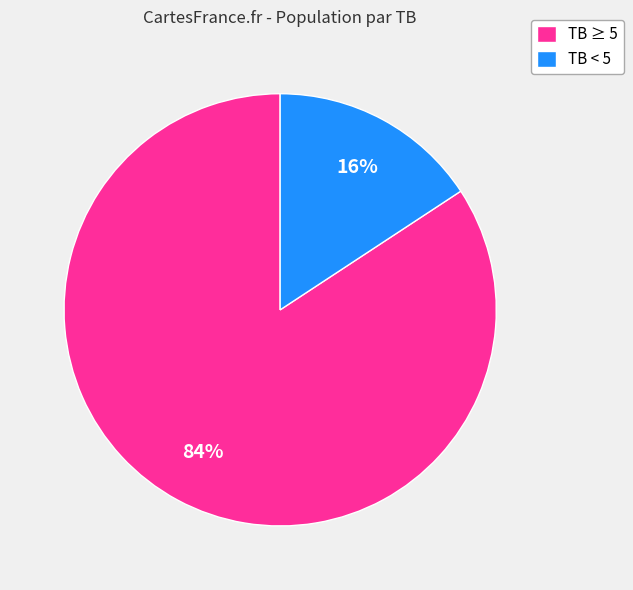

Rank the categories by value from highest to lowest.

TB ≥ 5, TB < 5